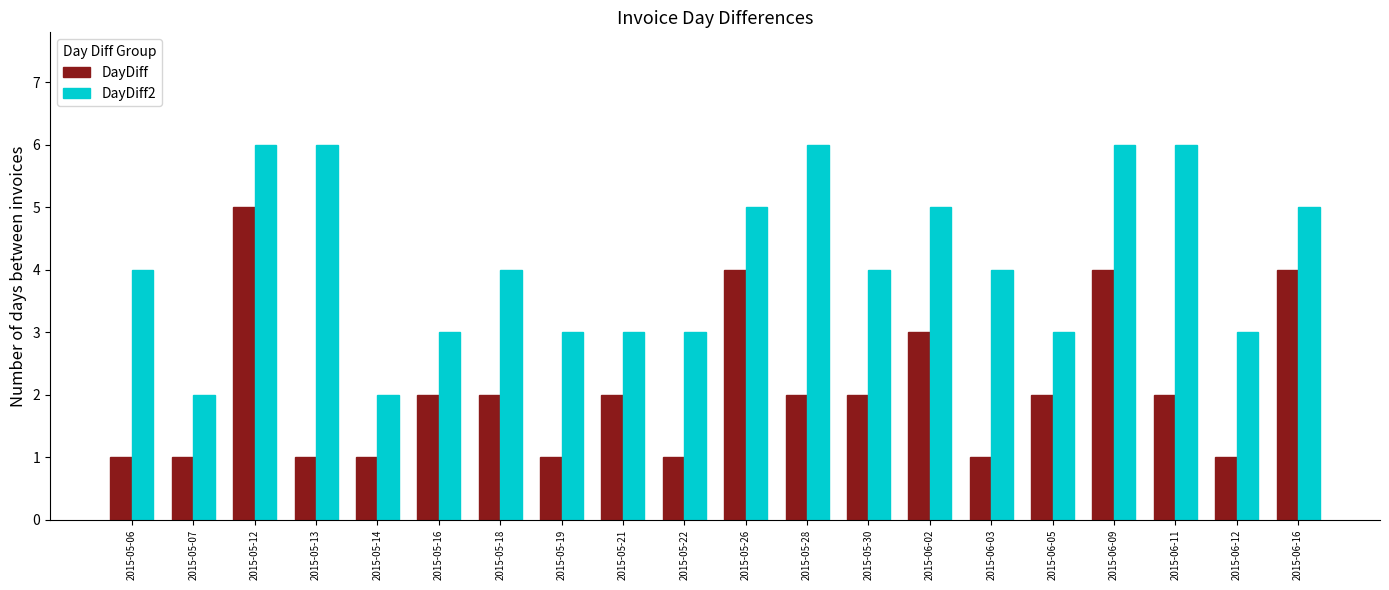

What is the label of the 11th bar from the right?

2015-05-22